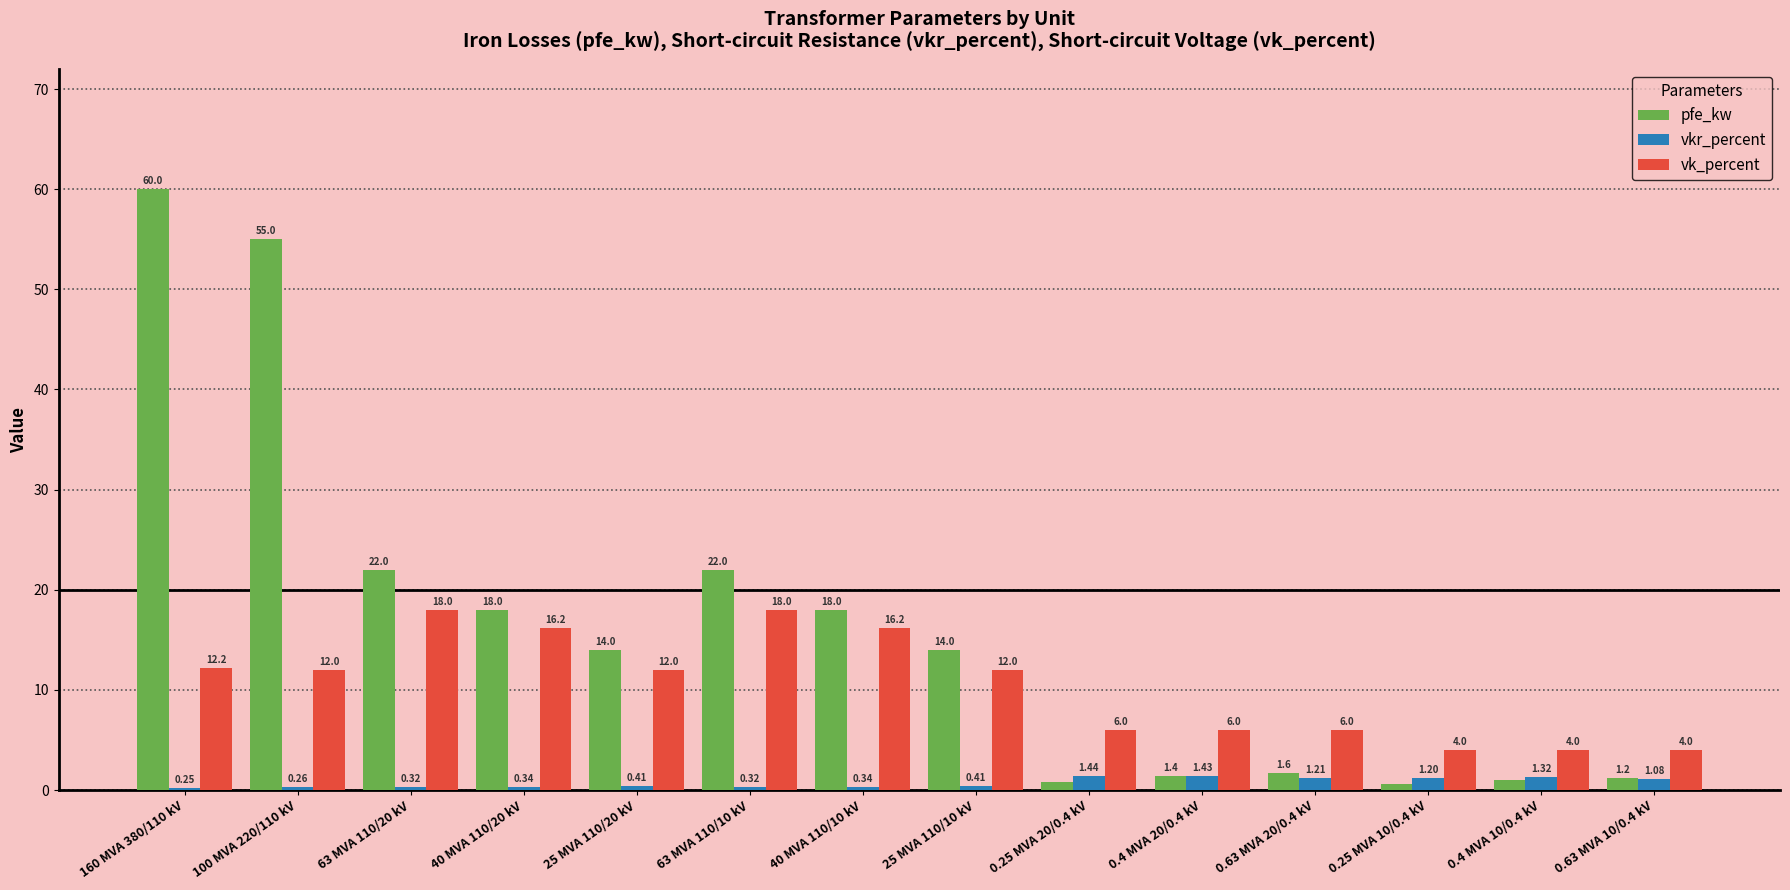

Is the value of vkr_percent at 160 MVA 380/110 kV greater than the value of vk_percent at 40 MVA 110/20 kV?

No